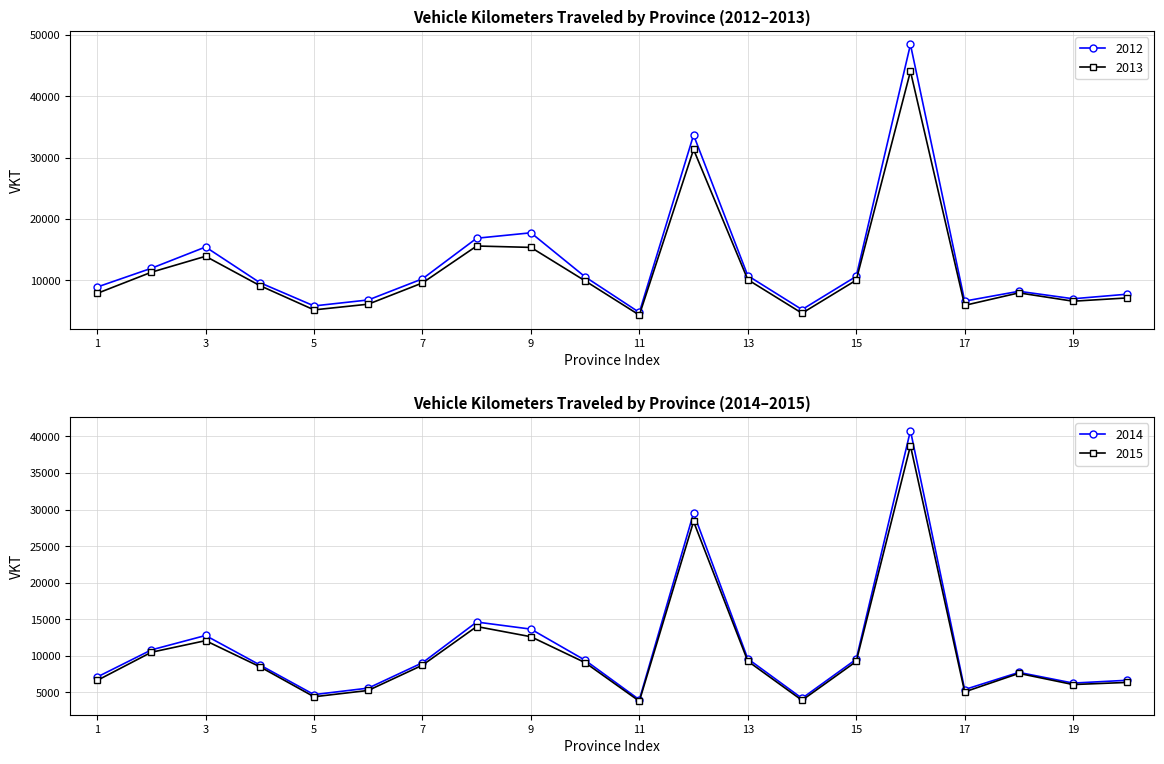

Reading right to left, what are all the values shown in this chart?

2012: 7740	6994	8213	6612	48432	10641	5231	10753	33674	4762	10563	17743	16858	10242	6799	5827	9623	15432	11962	8902
2013: 7131	6594	7953	5917	44062	10024	4638	10106	31320	4334	9909	15363	15591	9574	6110	5182	9142	13916	11319	7867
2014: 6671	6285	7748	5404	40793	9547	4204	9608	29523	4013	9406	13660	14629	9062	5600	4710	8768	12791	10822	7113
2015: 6378	6085	7612	5084	38728	9239	3935	9286	28371	3811	9082	12621	14014	8733	5281	4416	8525	12085	10499	6647